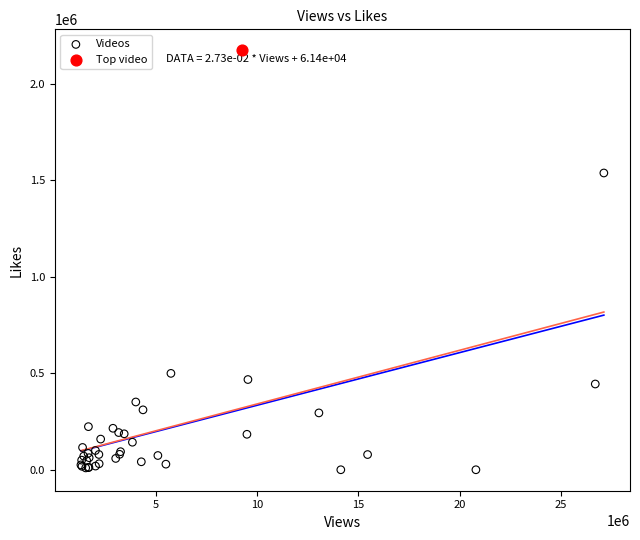

What are all the series names shown in the legend?

Videos, Top video